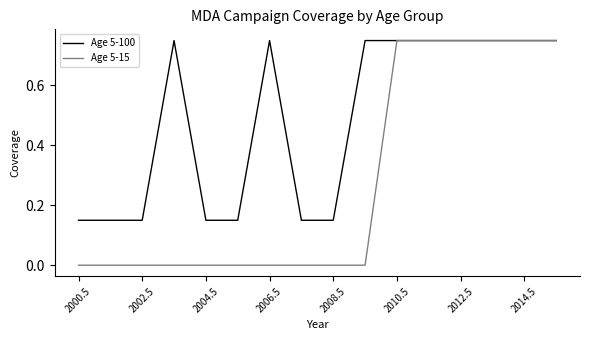

Which series has the largest total across all categories?

Age 5-100